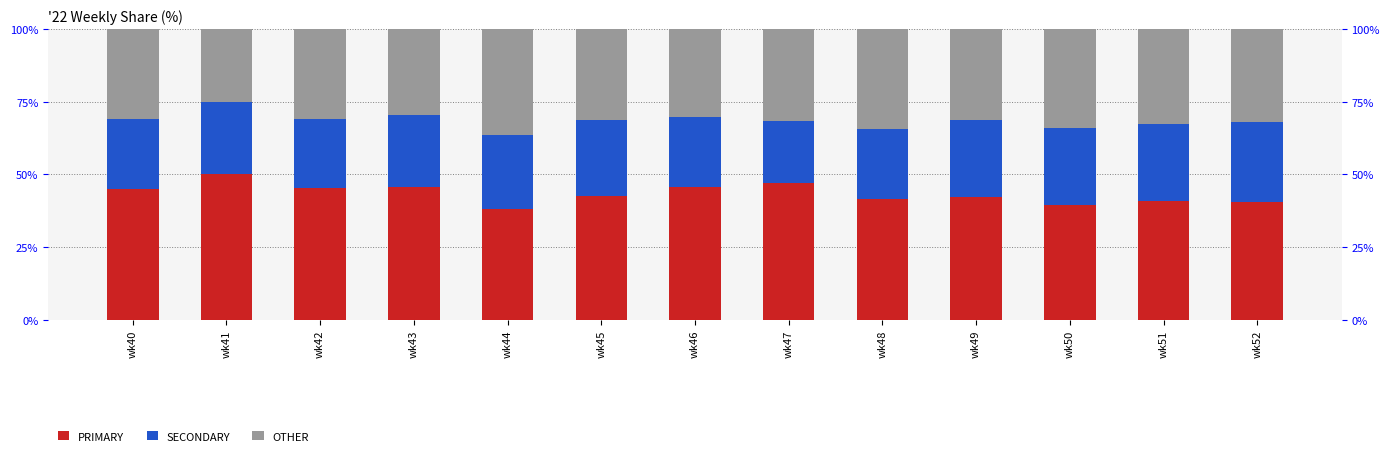

What value does the PRIMARY series have at wk42?

45.2